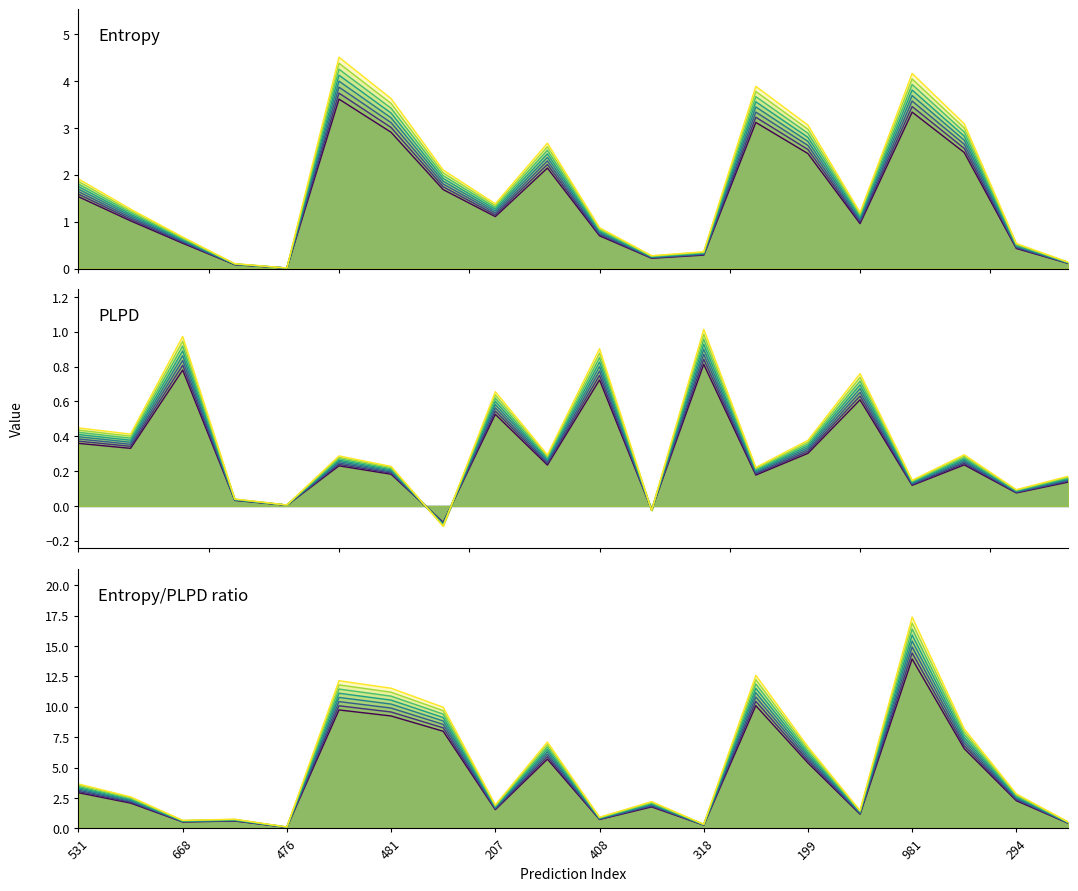

Which category has the highest value in the entropys series?

33